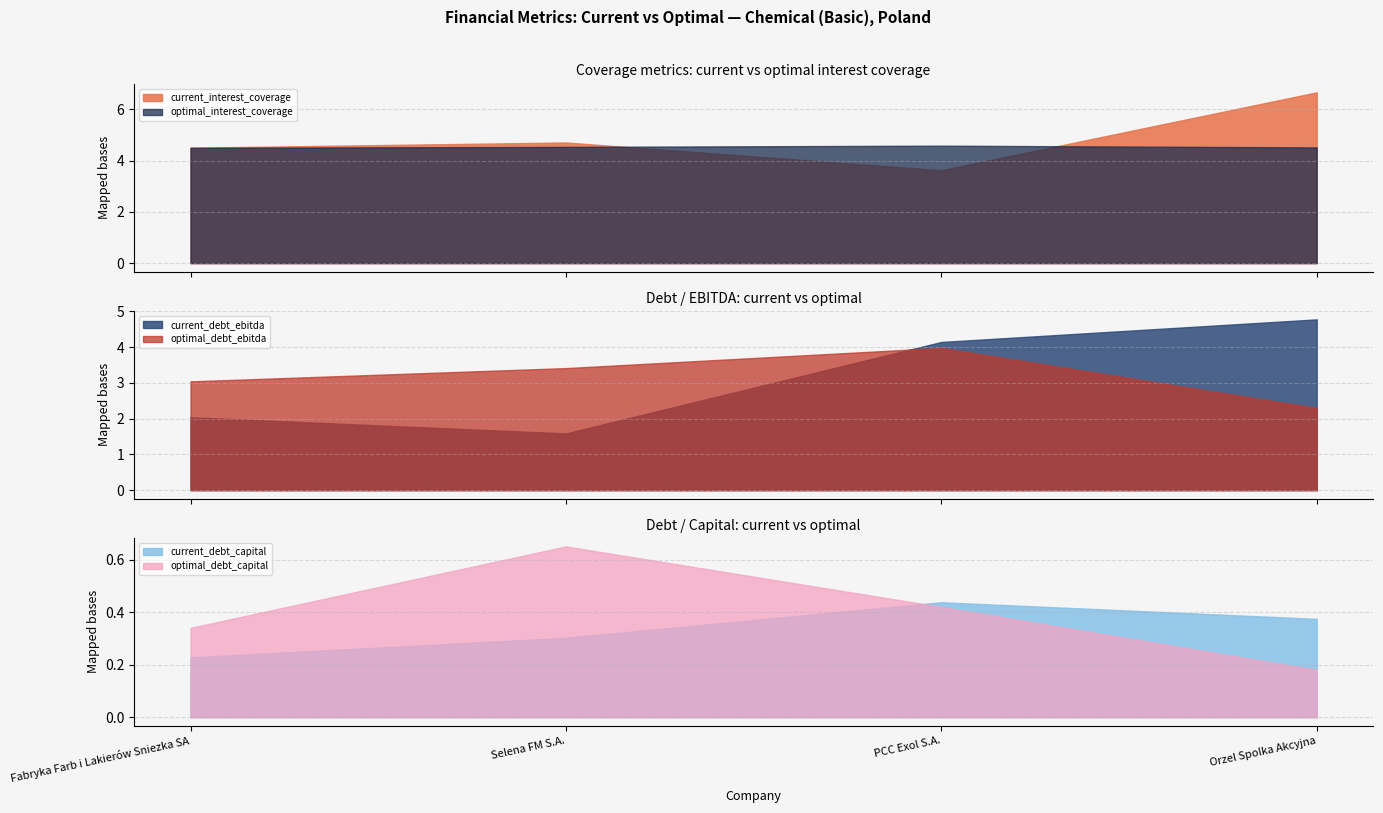

True or false: current_debt_capital has a value of 0.4 at Orzel Spolka Akcyjna.

True